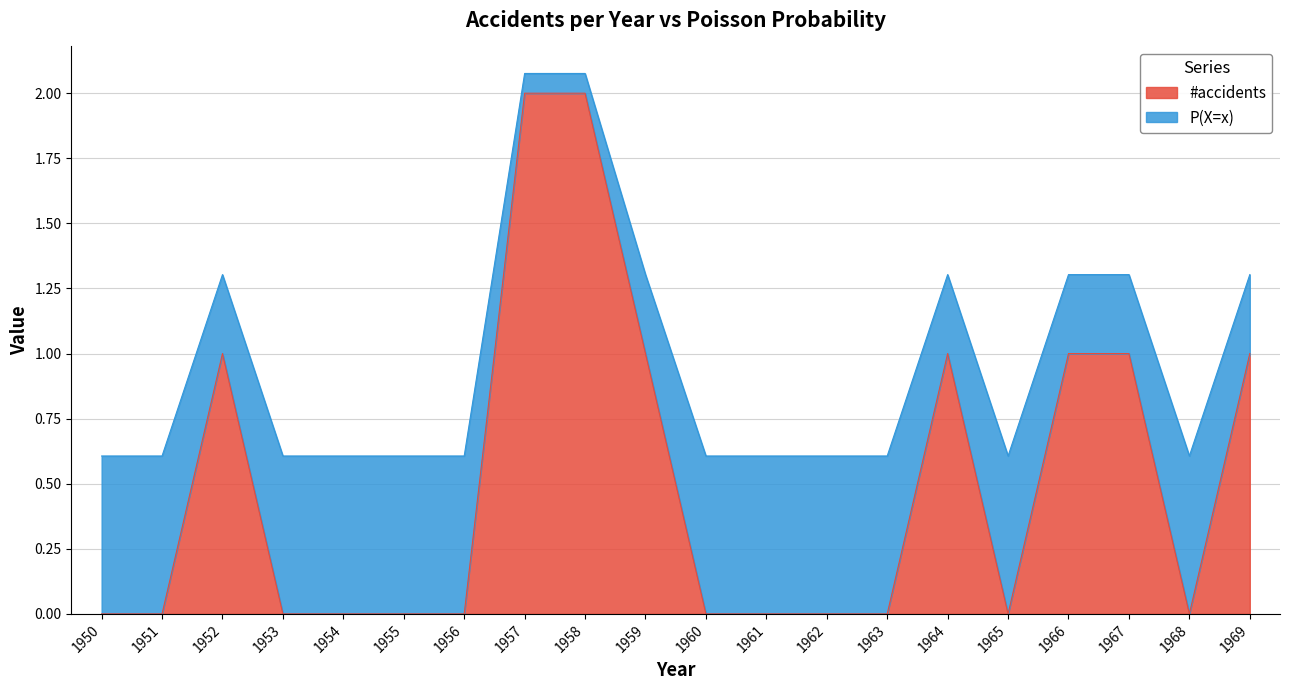

What is the total value across all series at 1957?

2.1